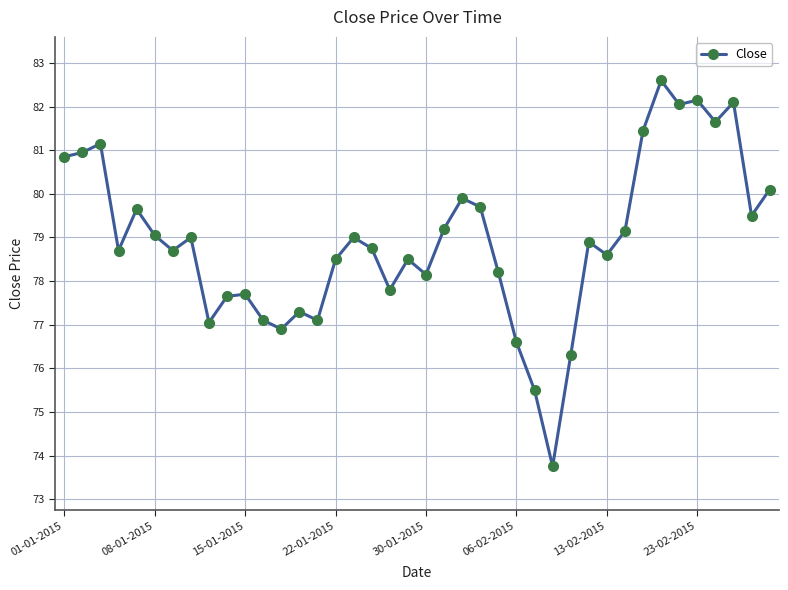

True or false: the data has more than 1 interior local peaks.

True